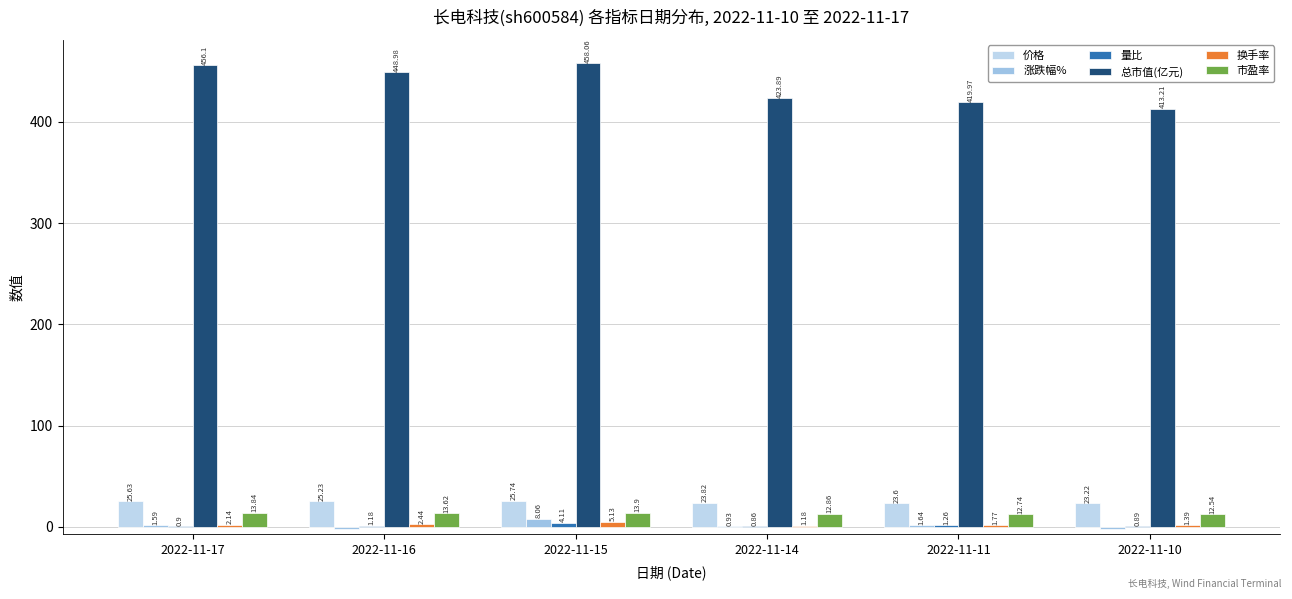

List the series in order of their peak value, highest first.

总市值(亿元), 价格, 市盈率, 涨跌幅%, 换手率, 量比